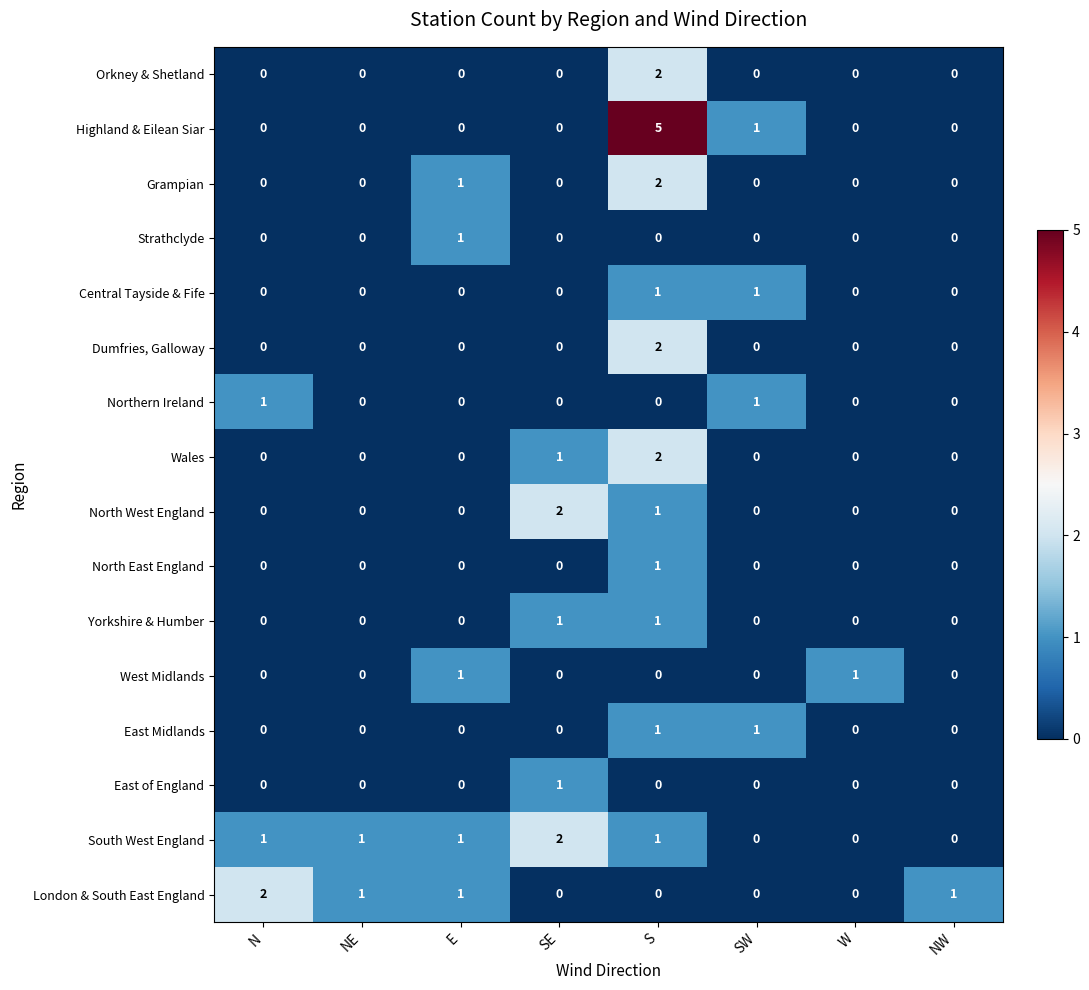

Where does the London & South East England series first go above 1?

N